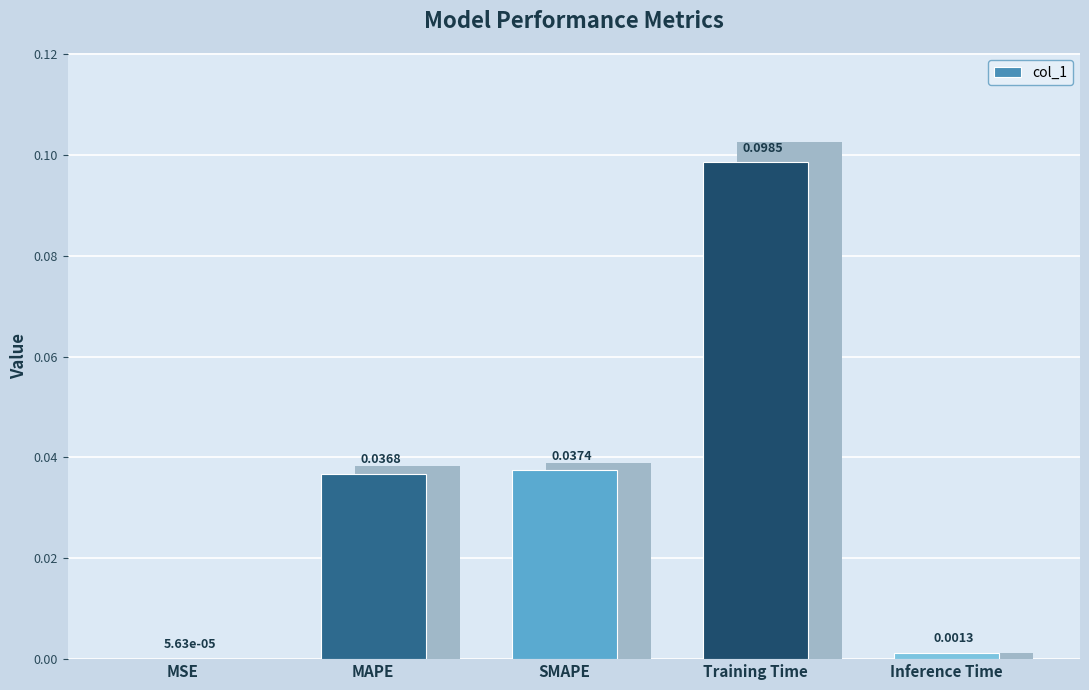

The value at SMAPE is 0.1. True or false?

False